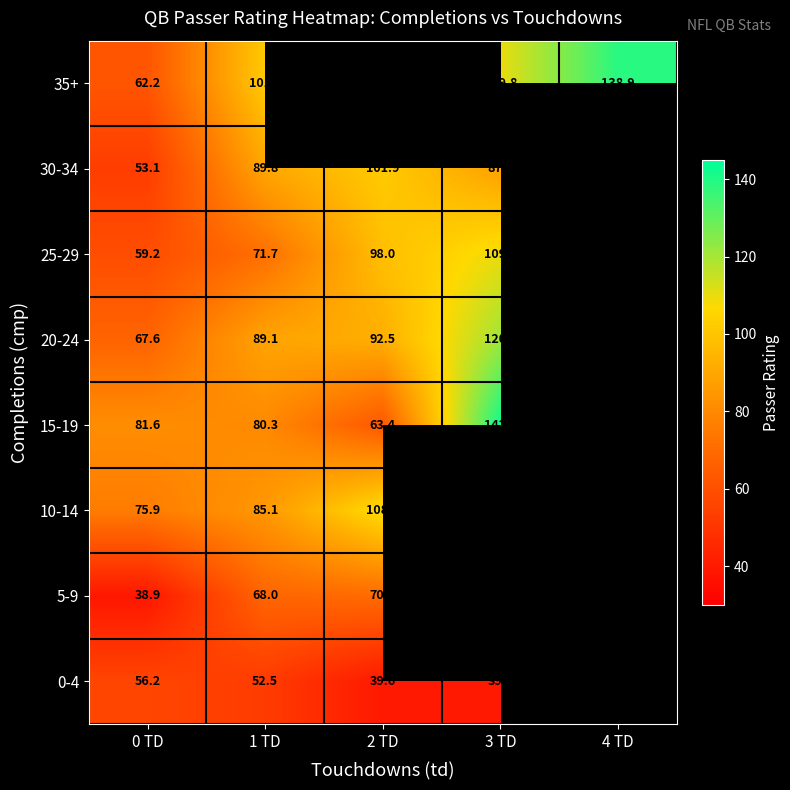

Which series changed the most between 0 TD and 1 TD?

35+